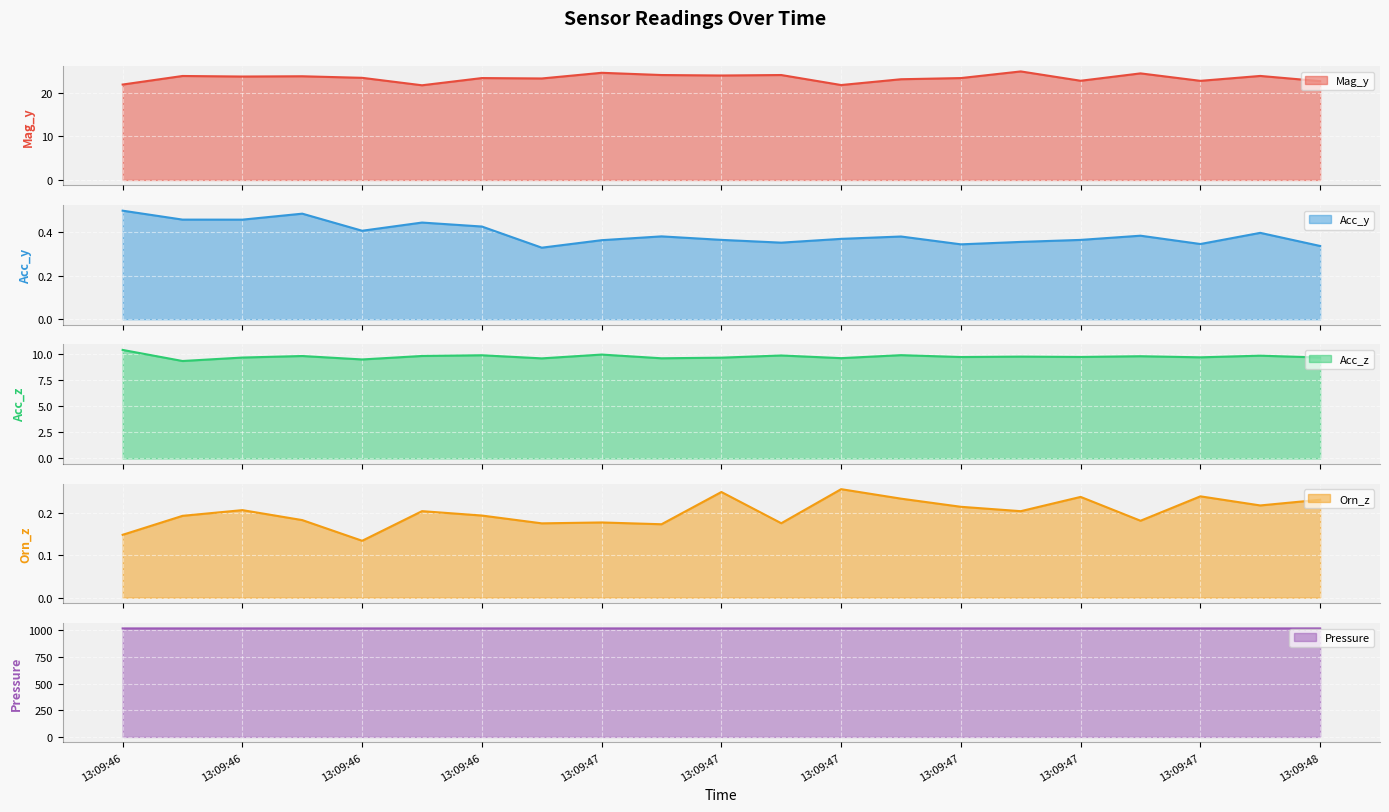

Between 13:09:46 and 13:09:46, which is larger?

13:09:46